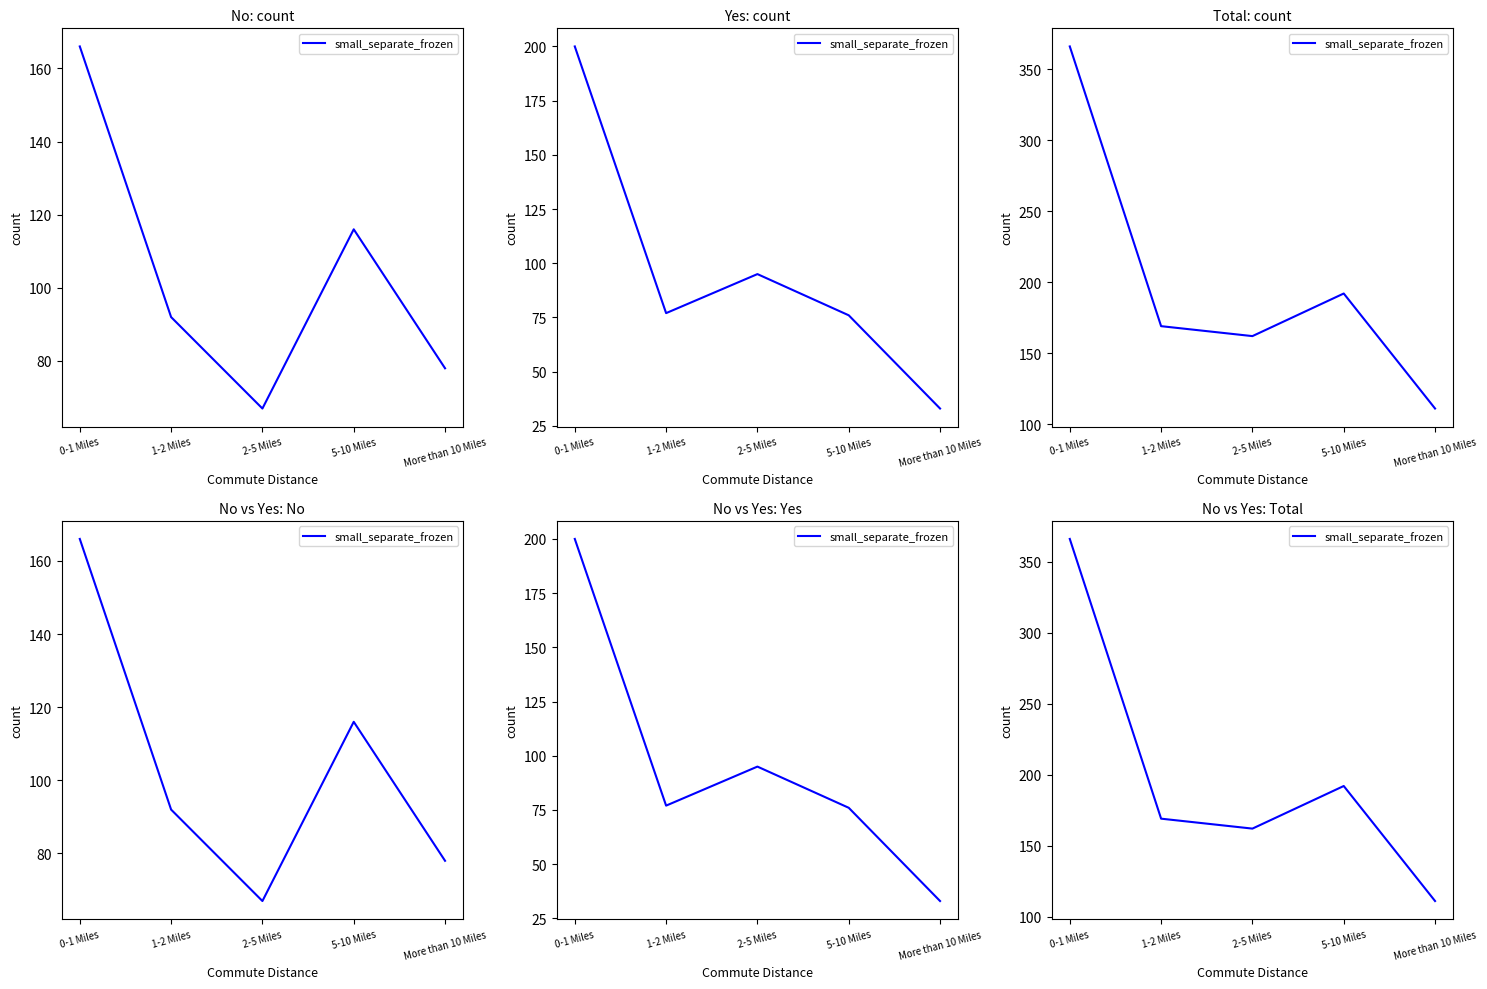

How many lines are shown in the chart?

1